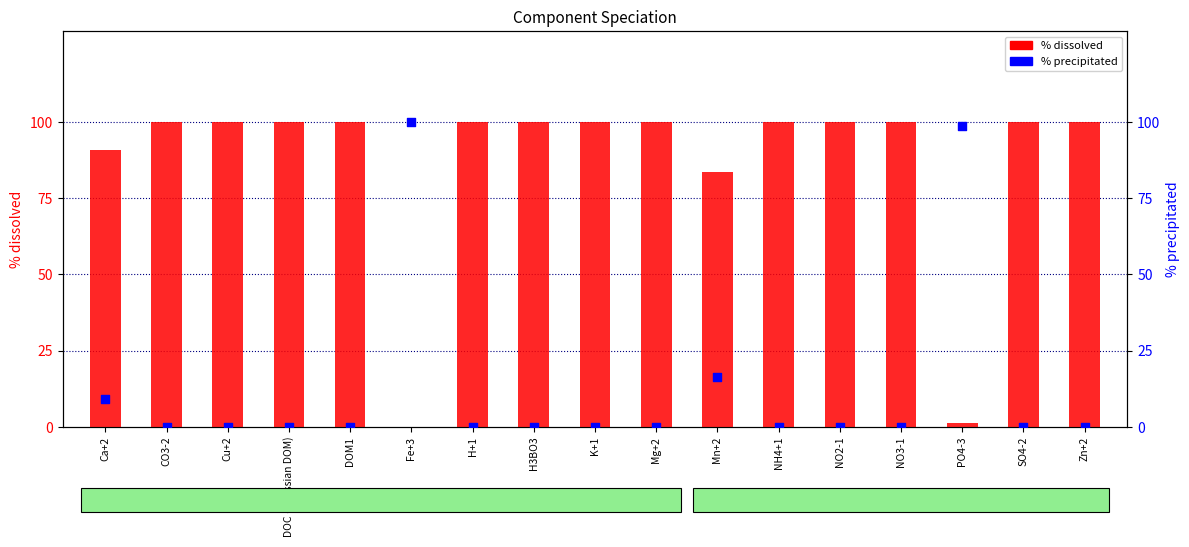

Which series has the largest total across all categories?

% dissolved